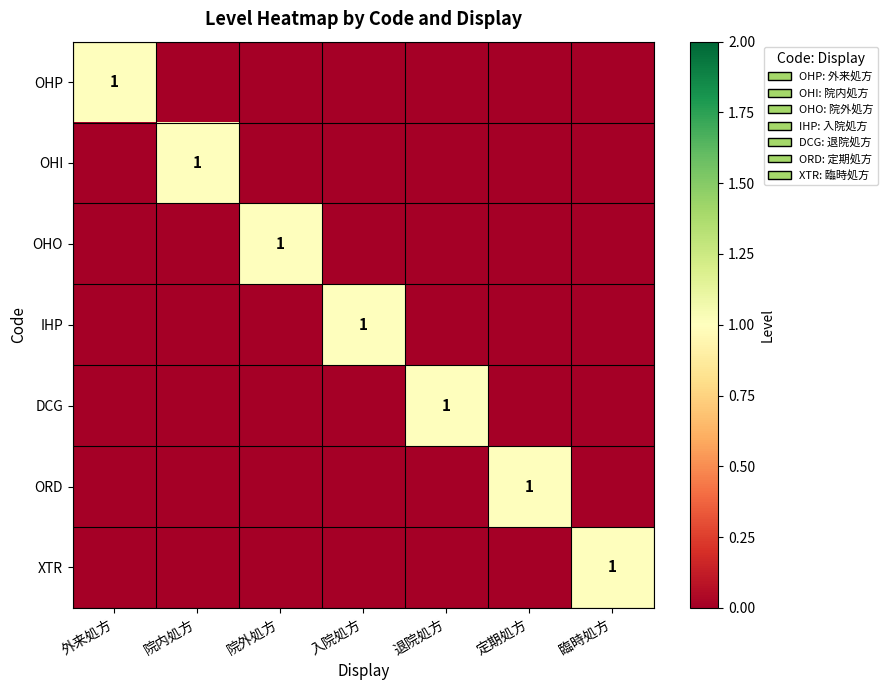

What is the total value across all series at 院外処方?

1